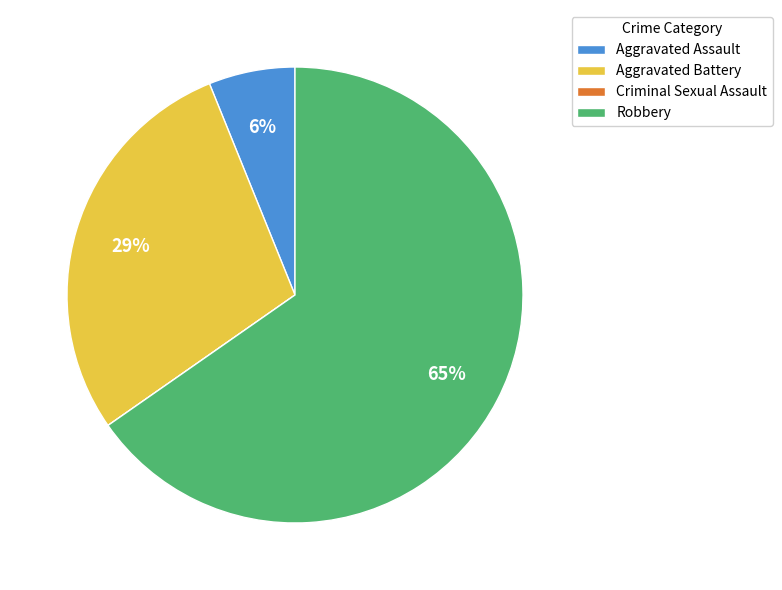

Which slice represents more than half of the pie?

Robbery